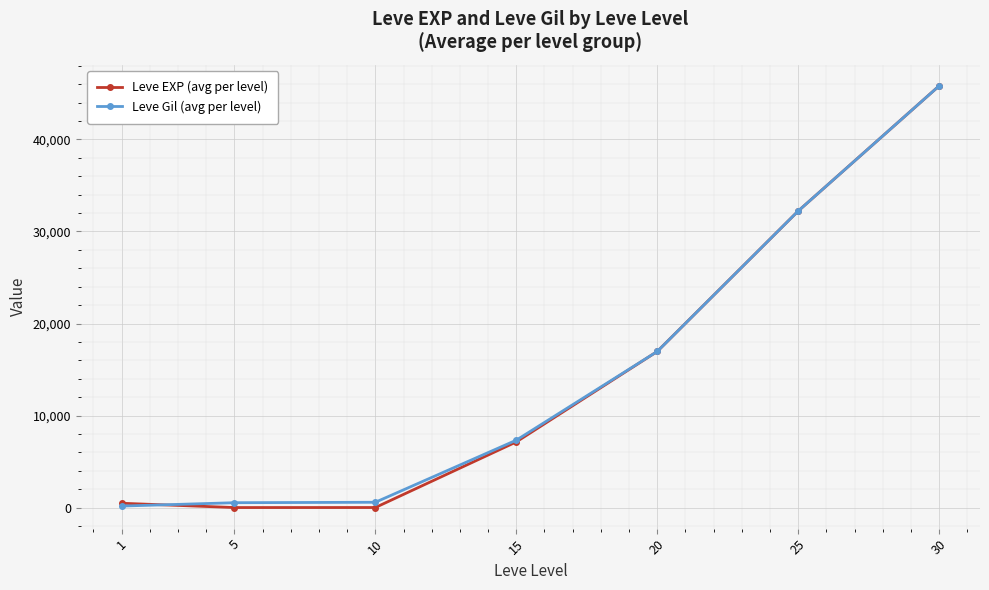

What is the maximum value shown in the chart?

45822.5